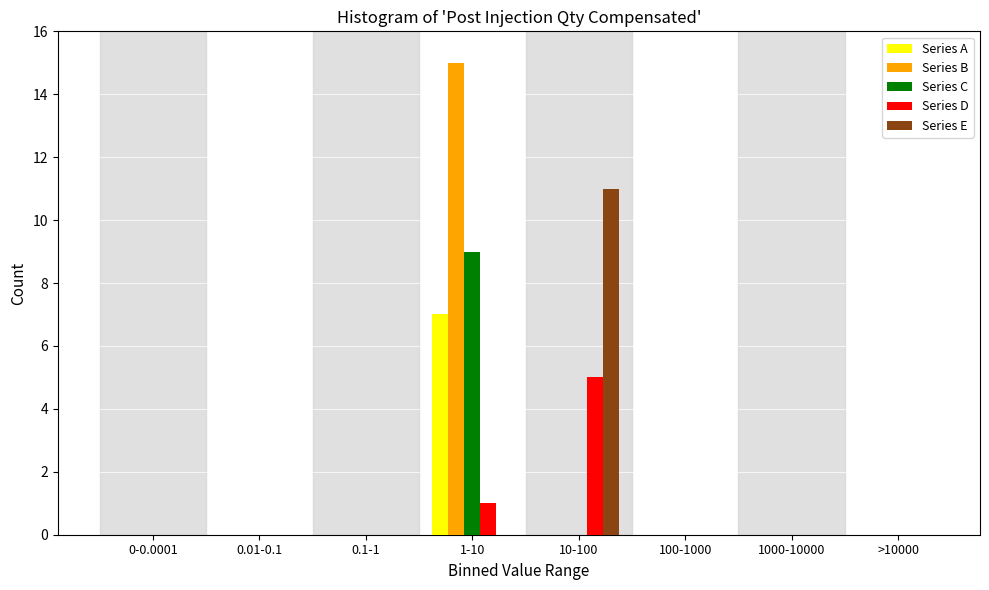

Is it true that Series B equals 6 at 100-1000?

False